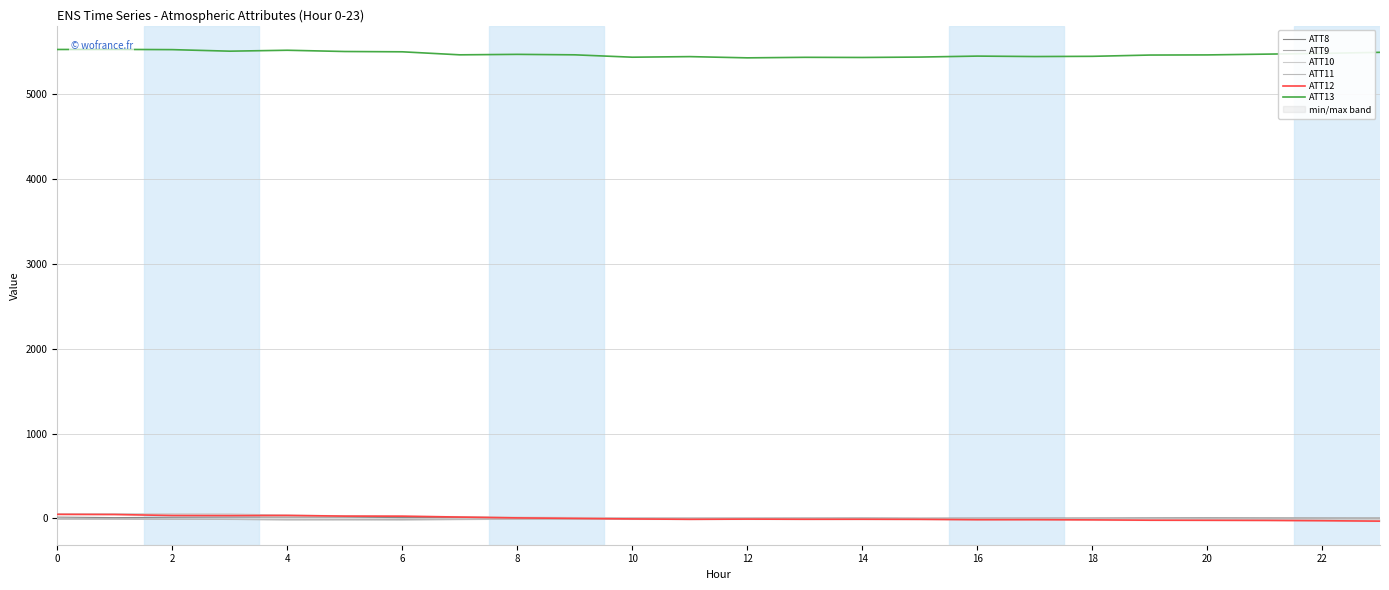

How many interior local valleys does the ATT9 series have?

3